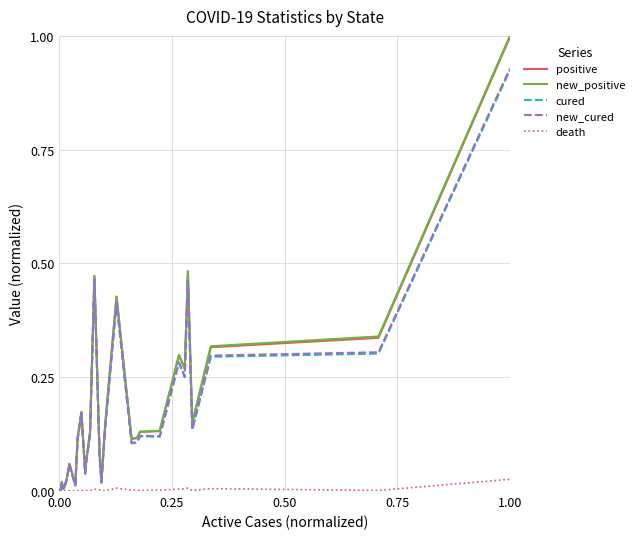

What is the greatest value displayed?

1.0